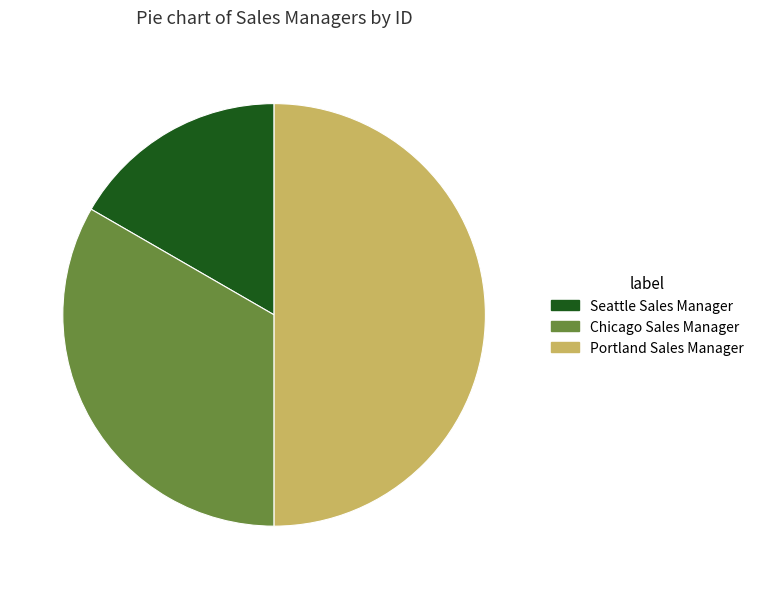

What is the largest slice in the pie chart?

Portland Sales Manager